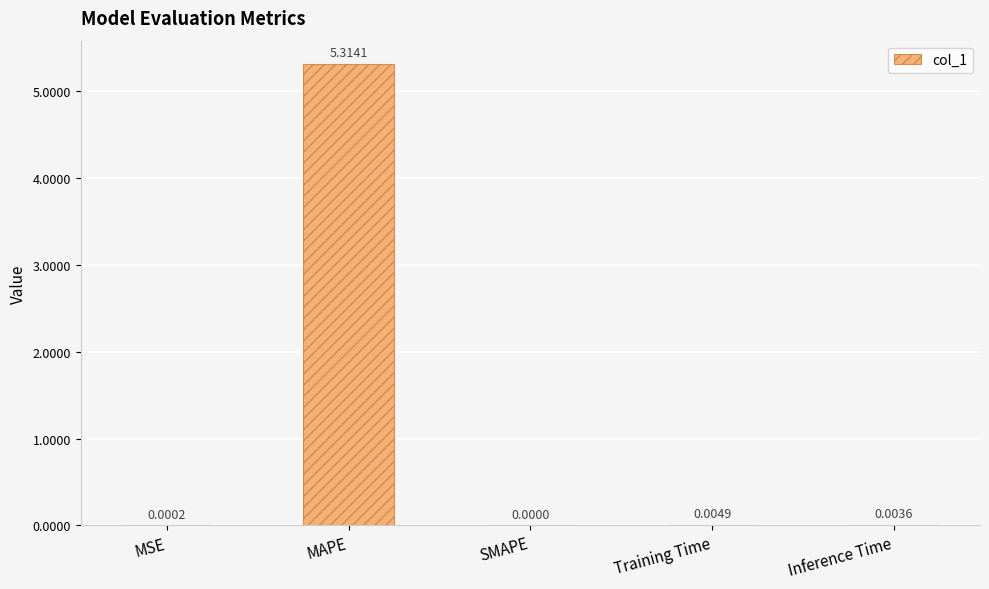

True or false: the data shows 1.6 at SMAPE.

False